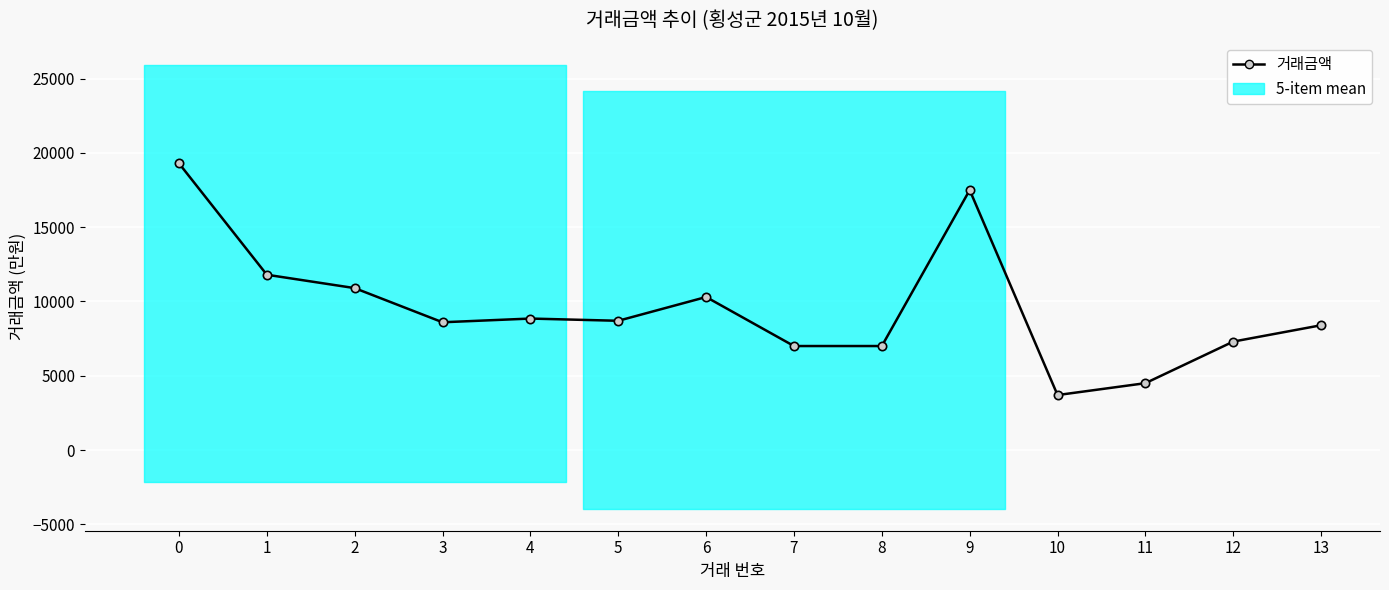

Between 1 and 2, which is larger?

1